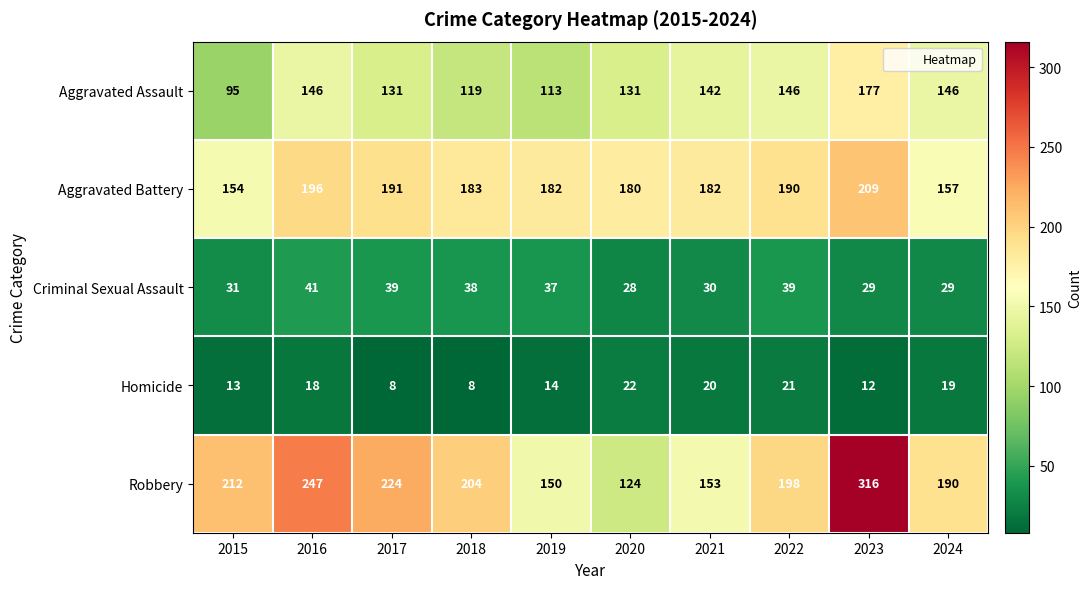

The value of Homicide at 2018 is 2. True or false?

False